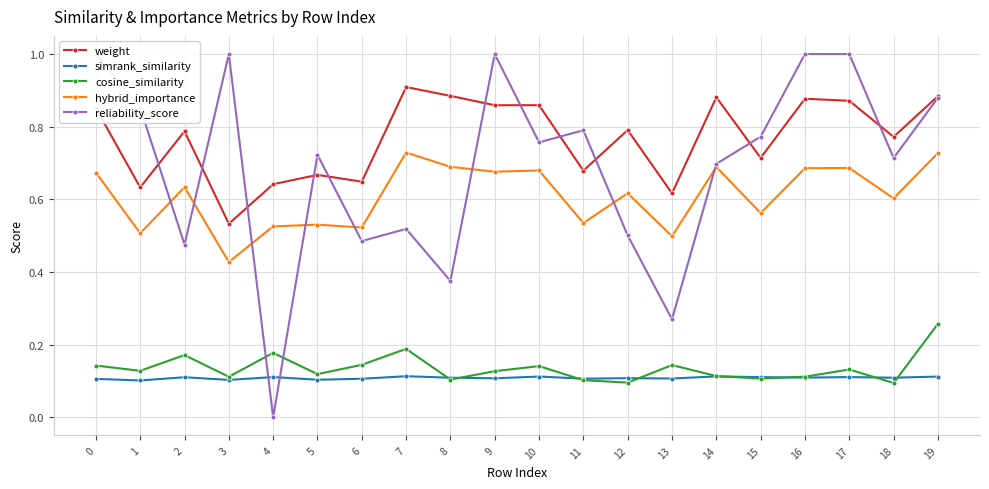

True or false: cosine_similarity has more than 1 points higher than both neighbors.

True